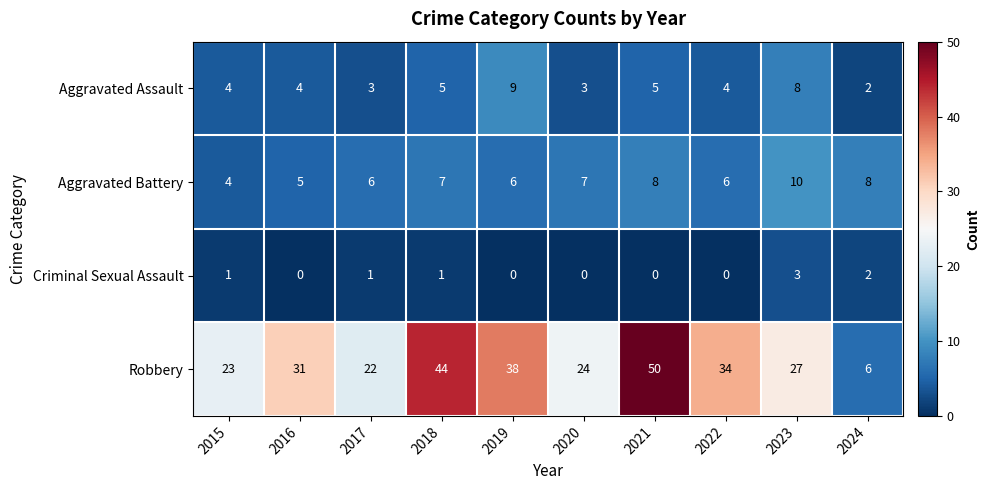

What is the difference between the highest and lowest values at 2021?

50